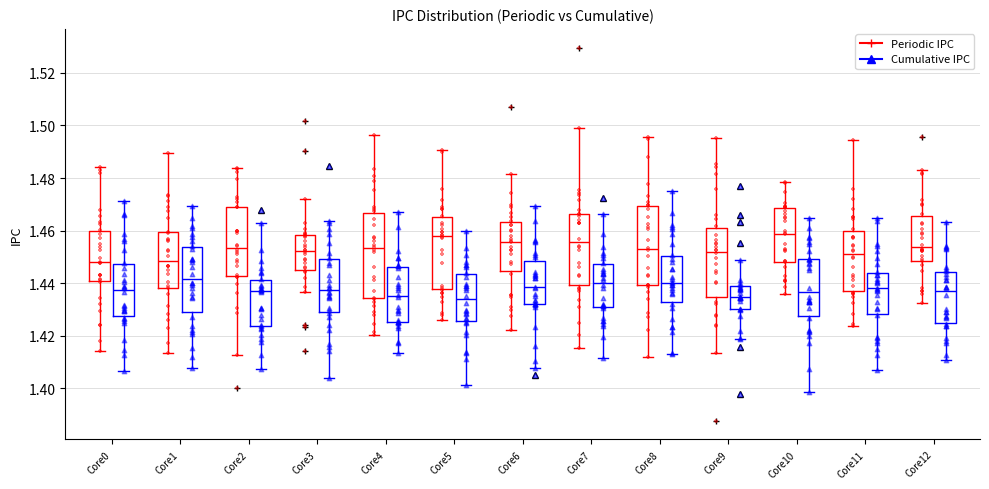

Reading left to right, transcribe this box plot: for each box, give where its median line is, the range the box spans, and where its two whiskers end, as read against the y-axis. The values are not printed on the chart, so give them approximately, as read against the axis.

Core0 (Periodic IPC): median 1.448, box 1.440 to 1.460, whiskers 1.414 to 1.484
Core0 (Cumulative IPC): median 1.438, box 1.428 to 1.448, whiskers 1.406 to 1.472
Core1 (Periodic IPC): median 1.448, box 1.438 to 1.460, whiskers 1.414 to 1.490
Core1 (Cumulative IPC): median 1.442, box 1.428 to 1.454, whiskers 1.408 to 1.470
Core2 (Periodic IPC): median 1.454, box 1.442 to 1.468, whiskers 1.412 to 1.484
Core2 (Cumulative IPC): median 1.436, box 1.424 to 1.442, whiskers 1.408 to 1.462
Core3 (Periodic IPC): median 1.452, box 1.444 to 1.458, whiskers 1.436 to 1.472
Core3 (Cumulative IPC): median 1.438, box 1.428 to 1.450, whiskers 1.404 to 1.464
Core4 (Periodic IPC): median 1.454, box 1.434 to 1.466, whiskers 1.420 to 1.496
Core4 (Cumulative IPC): median 1.436, box 1.426 to 1.446, whiskers 1.414 to 1.468
Core5 (Periodic IPC): median 1.458, box 1.438 to 1.466, whiskers 1.426 to 1.490
Core5 (Cumulative IPC): median 1.434, box 1.426 to 1.444, whiskers 1.402 to 1.460
Core6 (Periodic IPC): median 1.456, box 1.444 to 1.464, whiskers 1.422 to 1.482
Core6 (Cumulative IPC): median 1.438, box 1.432 to 1.448, whiskers 1.408 to 1.470
Core7 (Periodic IPC): median 1.456, box 1.440 to 1.466, whiskers 1.416 to 1.498
Core7 (Cumulative IPC): median 1.440, box 1.430 to 1.448, whiskers 1.412 to 1.466
Core8 (Periodic IPC): median 1.454, box 1.440 to 1.470, whiskers 1.412 to 1.496
Core8 (Cumulative IPC): median 1.440, box 1.432 to 1.450, whiskers 1.412 to 1.476
Core9 (Periodic IPC): median 1.452, box 1.434 to 1.460, whiskers 1.414 to 1.496
Core9 (Cumulative IPC): median 1.434, box 1.430 to 1.440, whiskers 1.418 to 1.448
Core10 (Periodic IPC): median 1.458, box 1.448 to 1.468, whiskers 1.436 to 1.478
Core10 (Cumulative IPC): median 1.436, box 1.428 to 1.450, whiskers 1.398 to 1.464
Core11 (Periodic IPC): median 1.452, box 1.436 to 1.460, whiskers 1.424 to 1.494
Core11 (Cumulative IPC): median 1.438, box 1.428 to 1.444, whiskers 1.408 to 1.464
Core12 (Periodic IPC): median 1.454, box 1.448 to 1.466, whiskers 1.432 to 1.484
Core12 (Cumulative IPC): median 1.436, box 1.426 to 1.444, whiskers 1.410 to 1.464